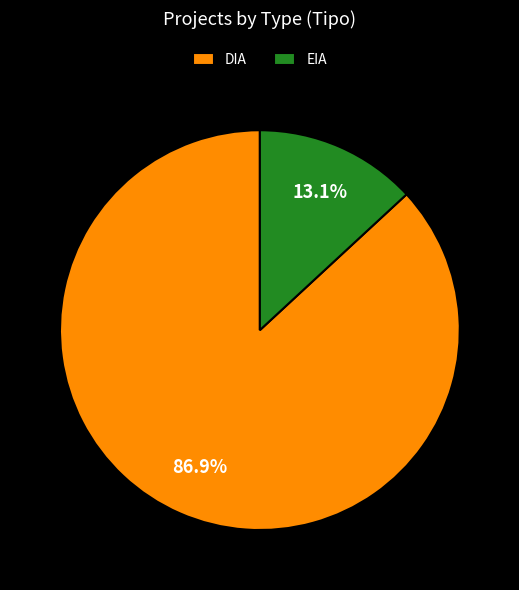

Between EIA and DIA, which is larger?

DIA